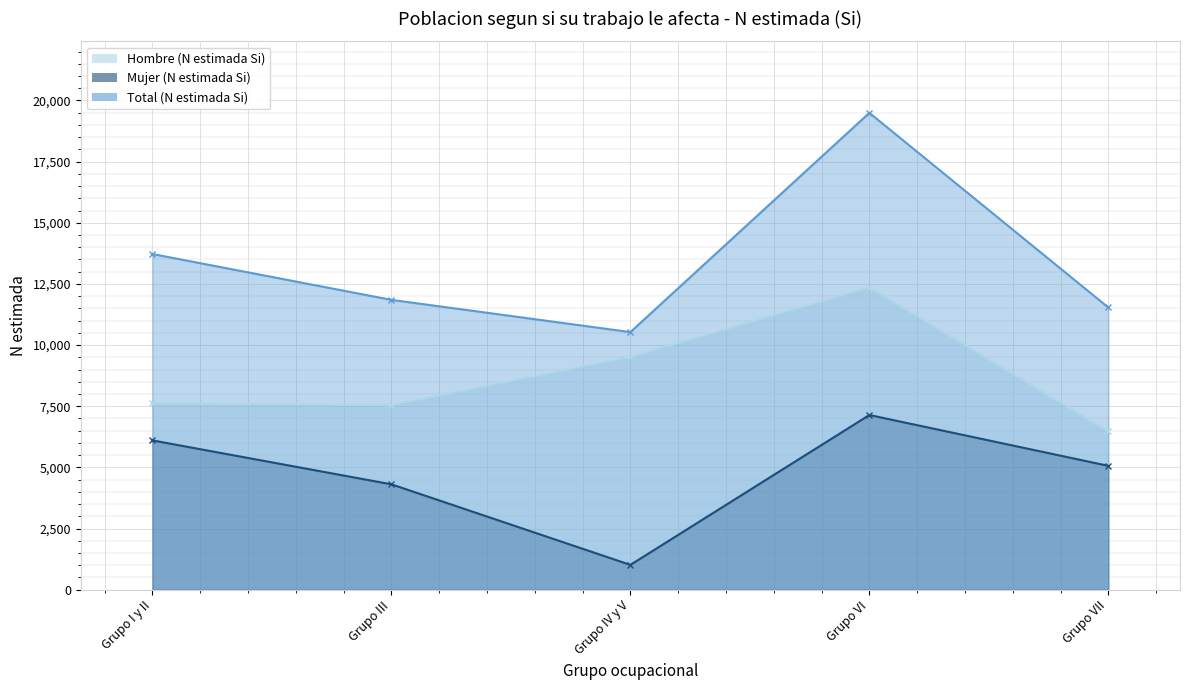

True or false: Mujer (N estimada Si) and Total (N estimada Si) intersect in this chart.

False